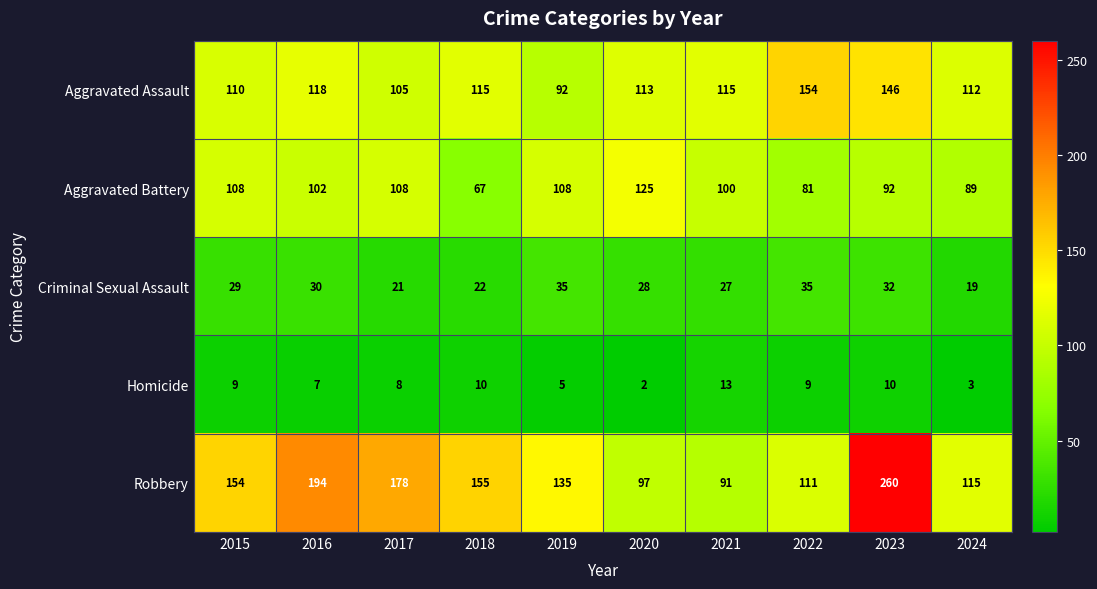

What is the total value across all series at 2021?

346